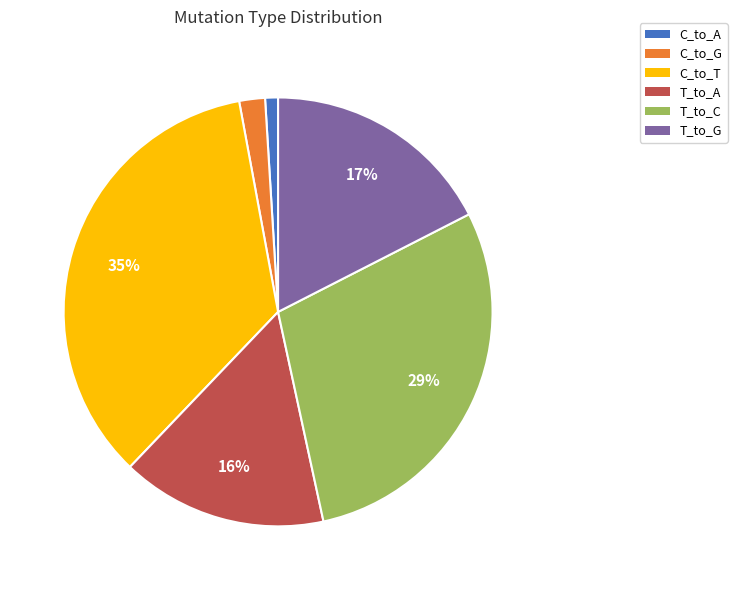

Rank the categories by value from highest to lowest.

C_to_T, T_to_C, T_to_G, T_to_A, C_to_G, C_to_A